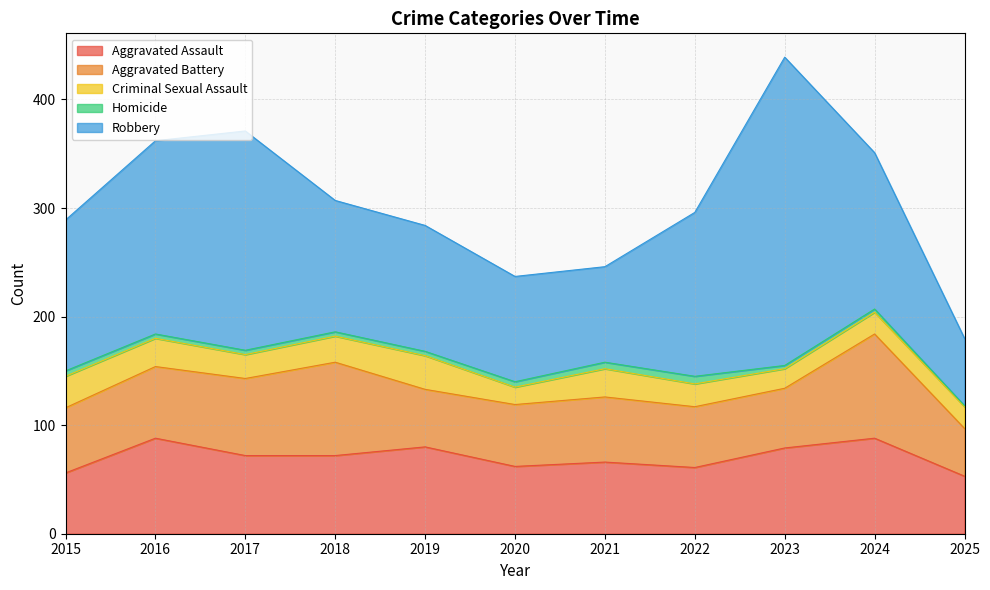

True or false: Robbery has a value of 116 at 2019.

True